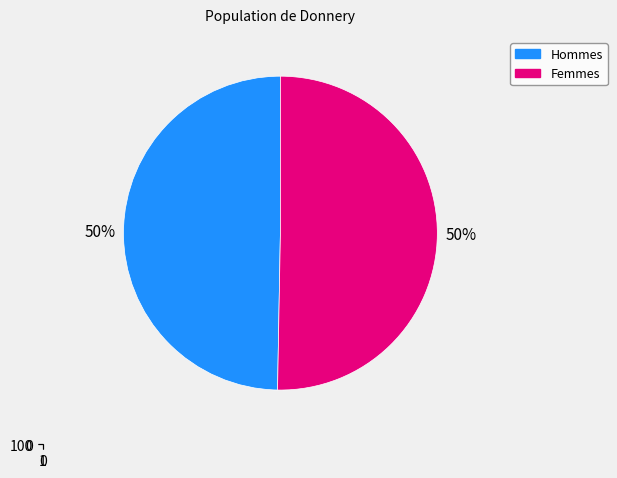

Is there any slice that represents more than half of the pie?

No